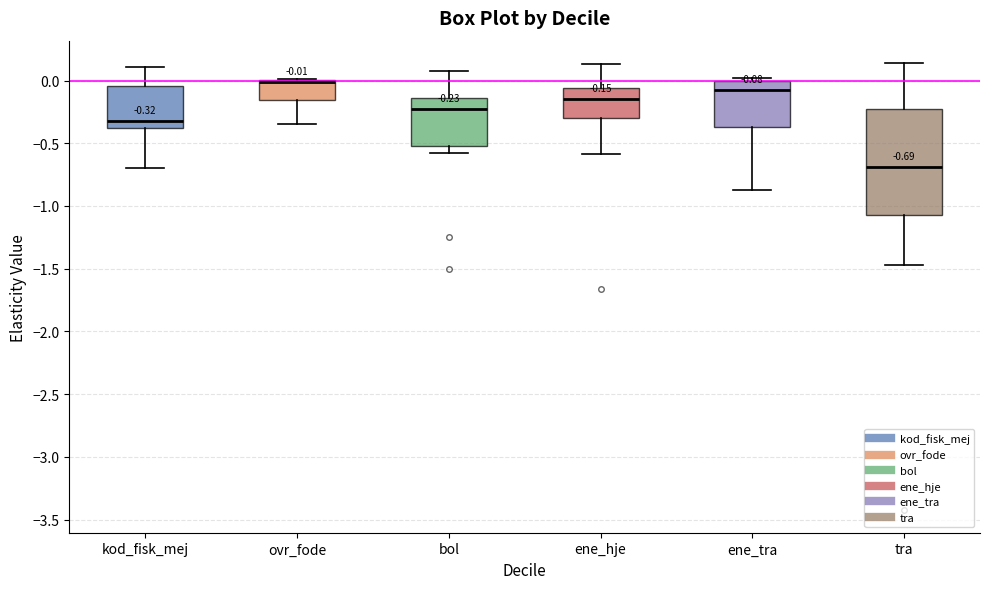

Comparing the boxes themselves (not the whiskers), which one is the tallest?

tra